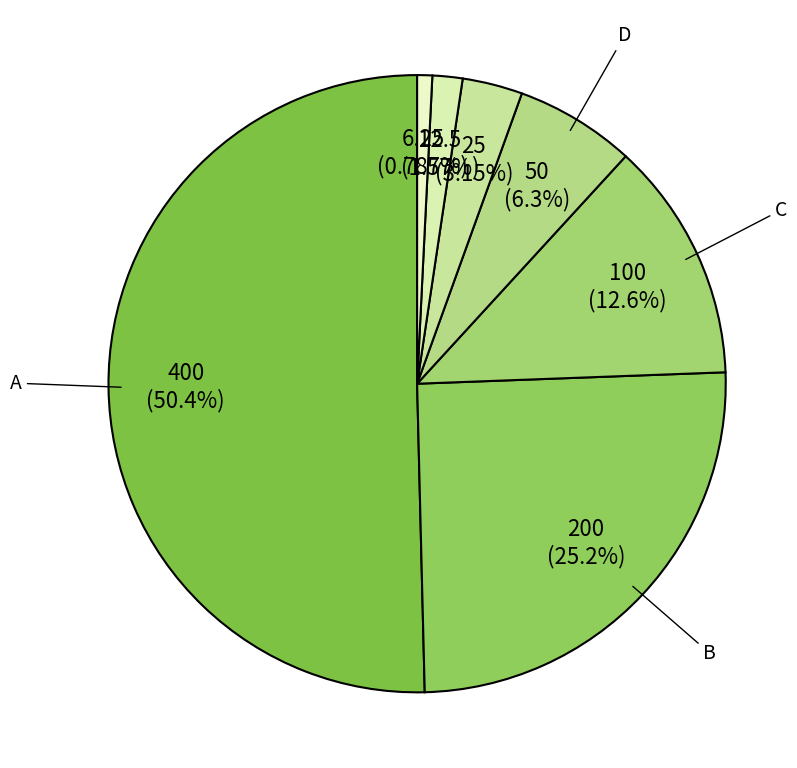

How many slices are in this pie chart?

7